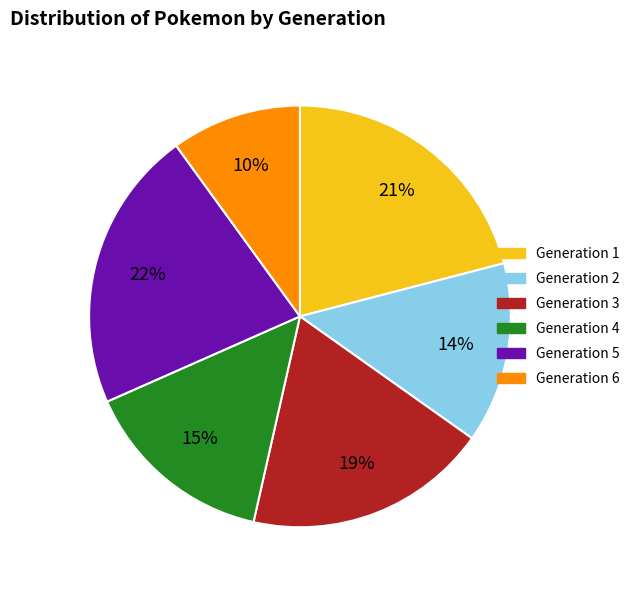

Does Generation 4 account for over 50% of the chart?

No